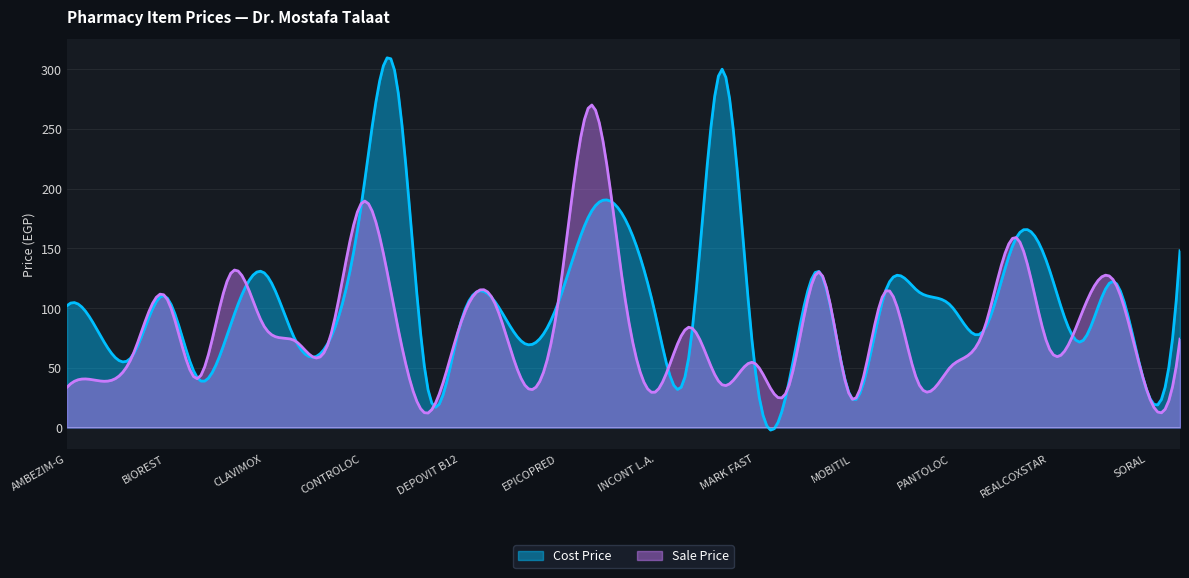

Which series has the largest total across all categories?

Cost Price